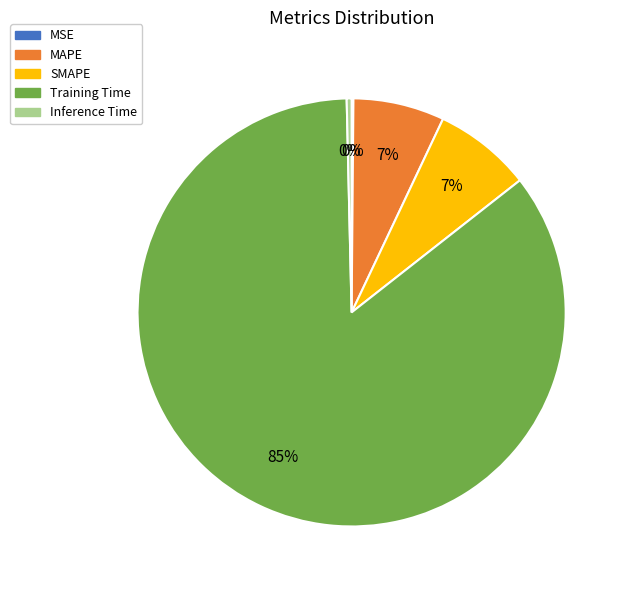

To the nearest percent, what is the average slice percentage?

20%